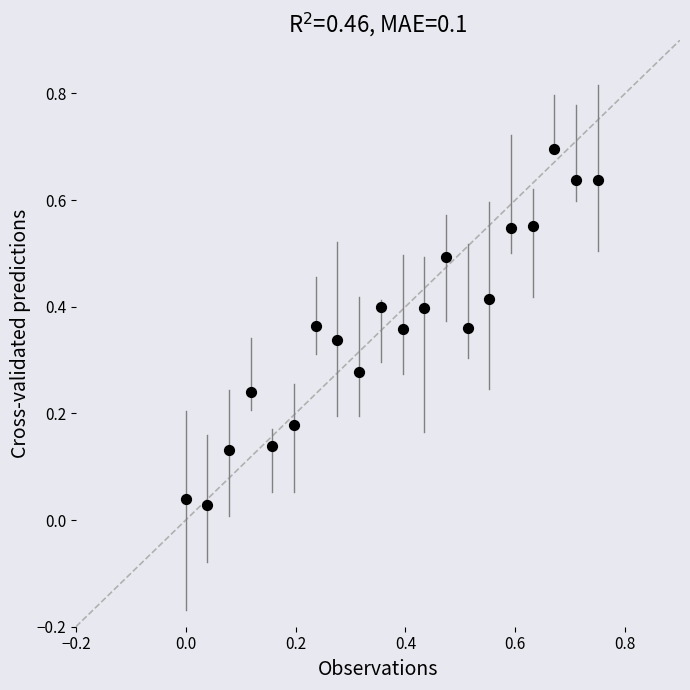

What is the range of Y values (max minus min)?

0.7